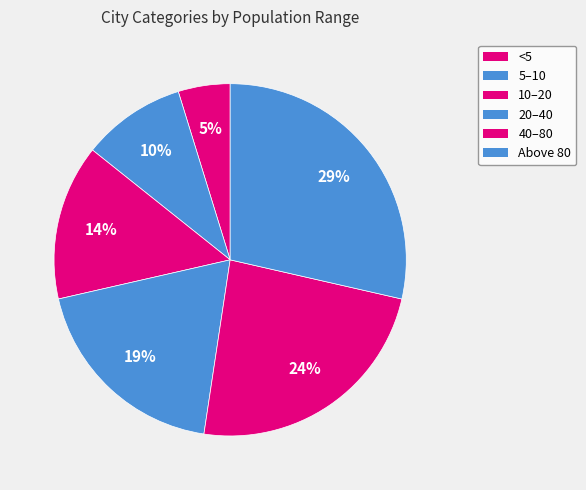

Count the number of slices in the pie.

6